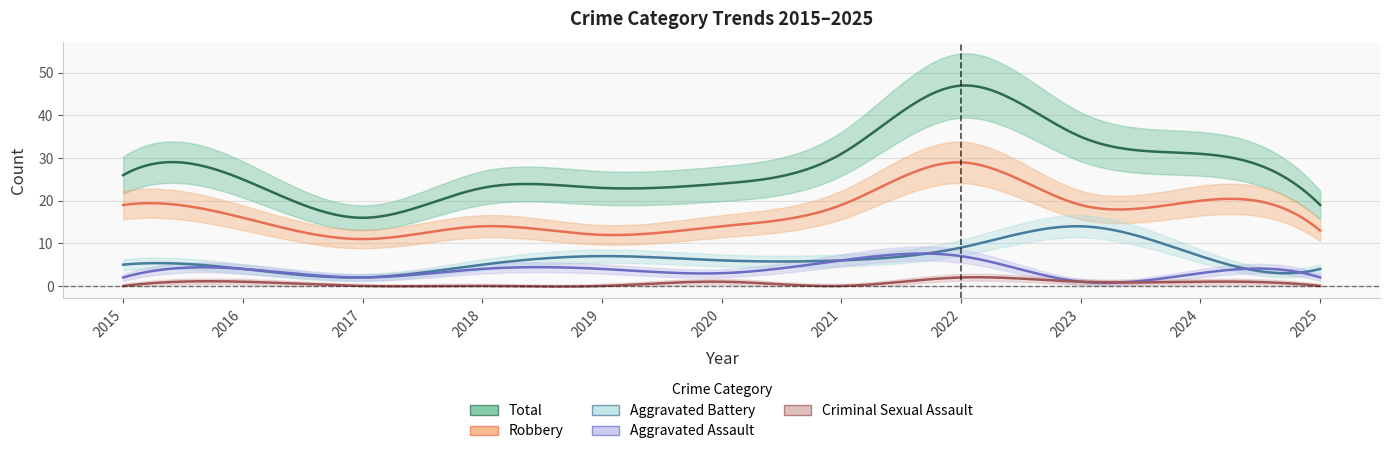

What is the spread (max minus min) of values at 2024?

30